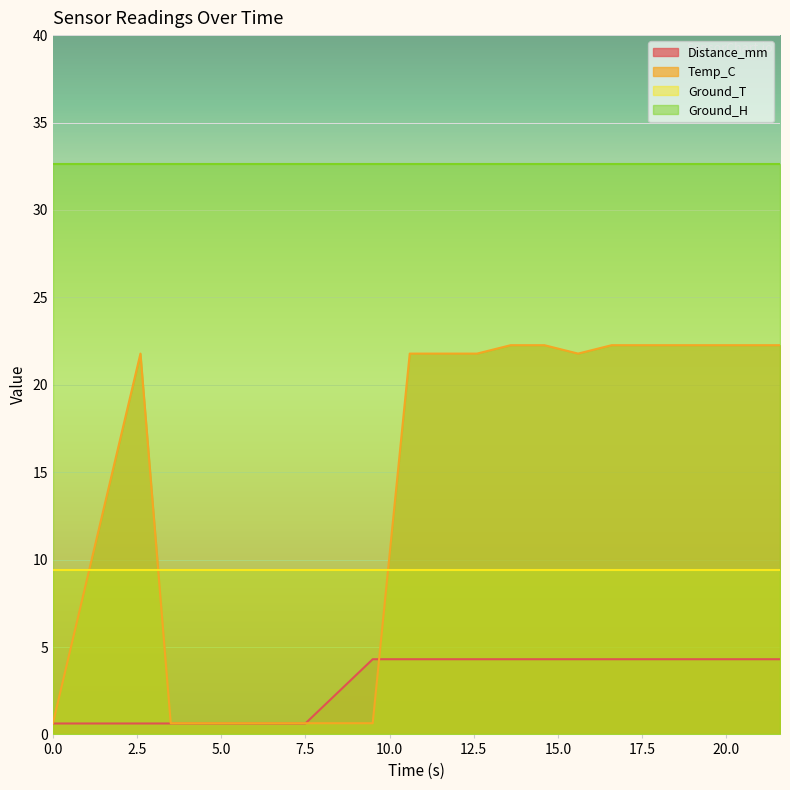

What is the difference between the second highest and second lowest values in the Distance_mm series?

3.7